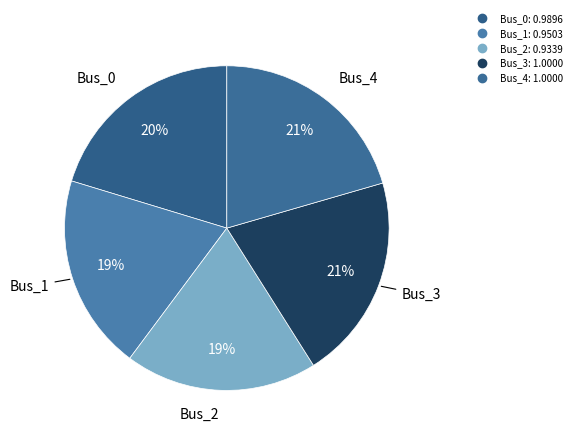

The Bus_0 slice represents 31% of the pie. True or false?

False